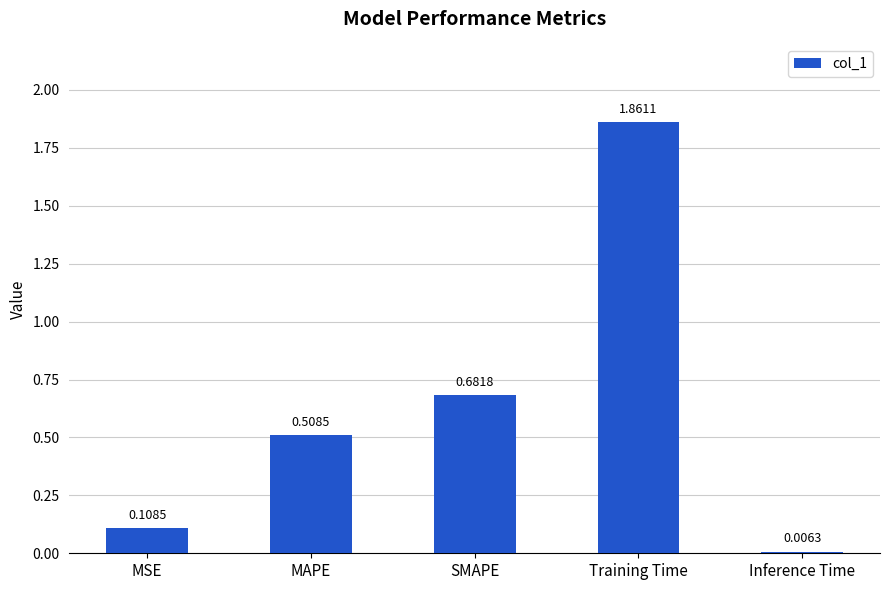

Count the number of data series in this chart.

1